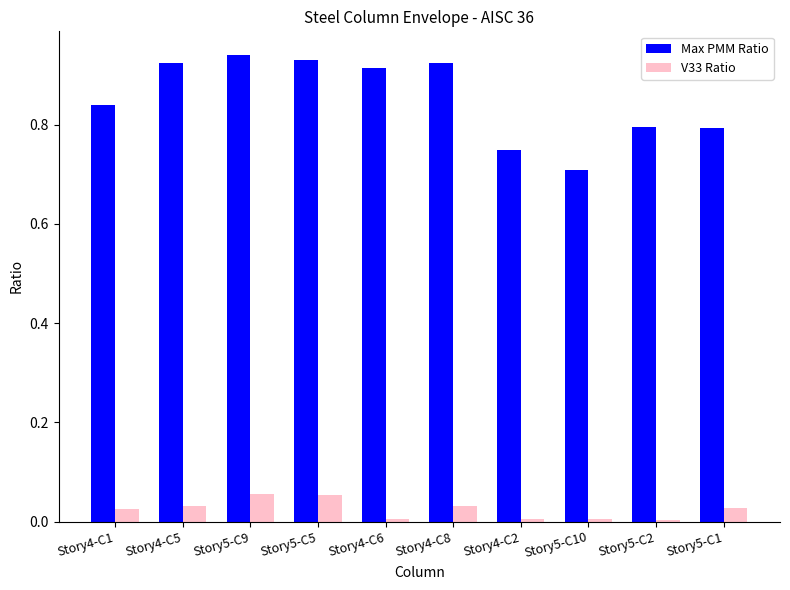

What is the label of the 1st bar from the right?

Story5-C1